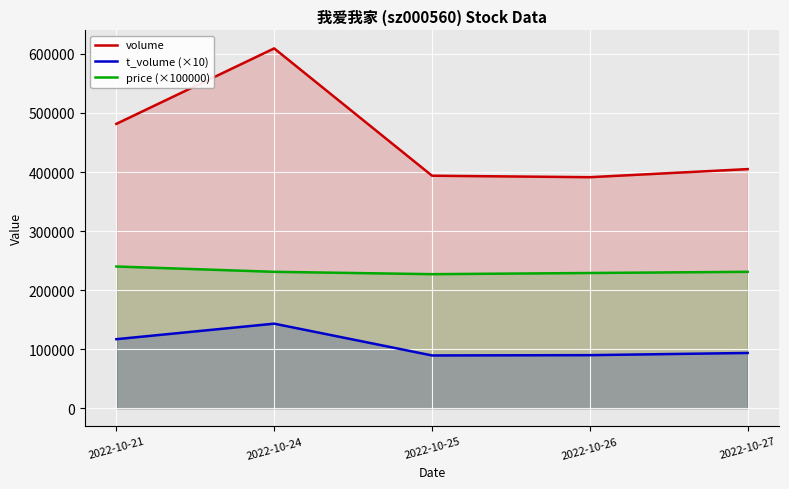

Reading left to right, list all the values displayed in this chart.

volume: 2022-10-21=481551	2022-10-24=609367	2022-10-25=393751	2022-10-26=391250	2022-10-27=404940
t_volume (×10): 2022-10-21=116920	2022-10-24=143200	2022-10-25=89380	2022-10-26=89880	2022-10-27=93580
price (×100000): 2022-10-21=240000	2022-10-24=231000	2022-10-25=227000	2022-10-26=229000	2022-10-27=231000